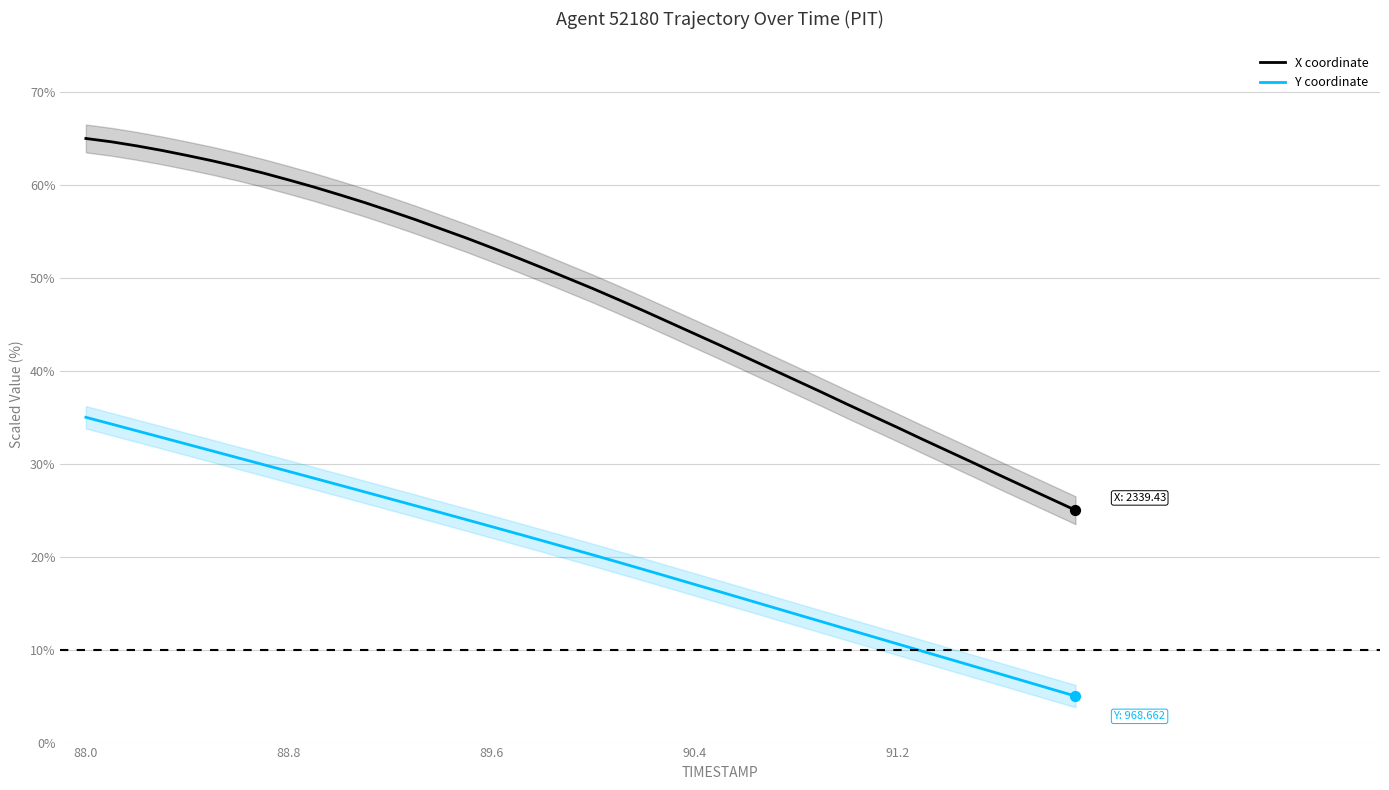

Which series reaches the minimum Y coordinate?

Y coordinate